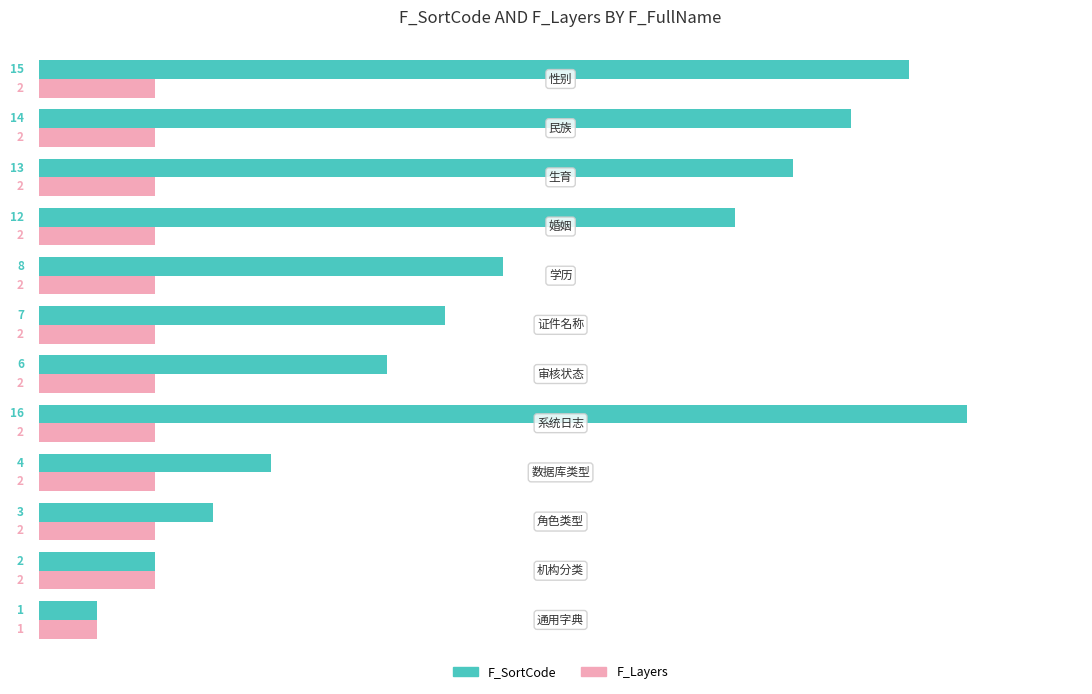

Which series has the largest total across all categories?

F_SortCode